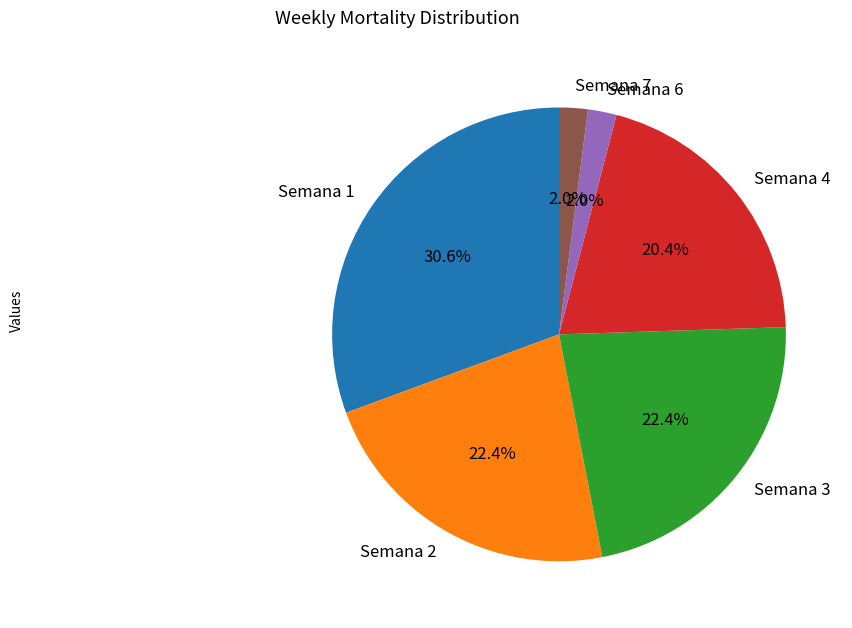

Count the number of slices in the pie.

6